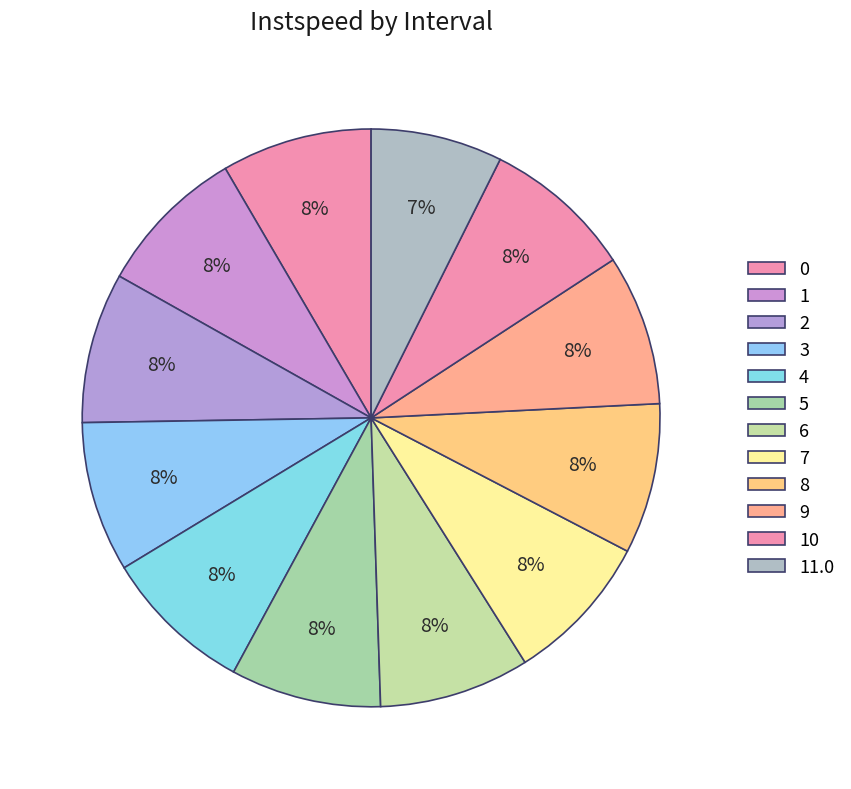

Is it true that 3 is 8% of the pie?

True